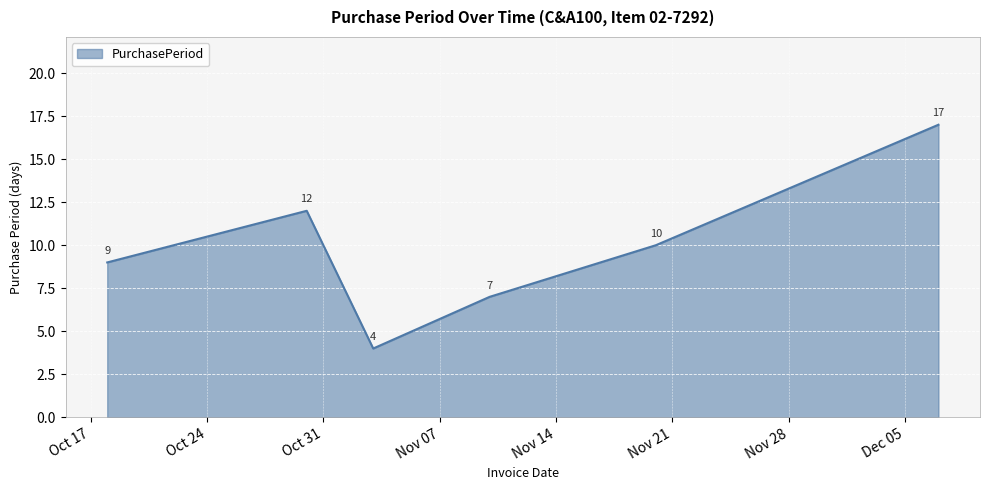

What is the difference between the maximum and minimum values?

13